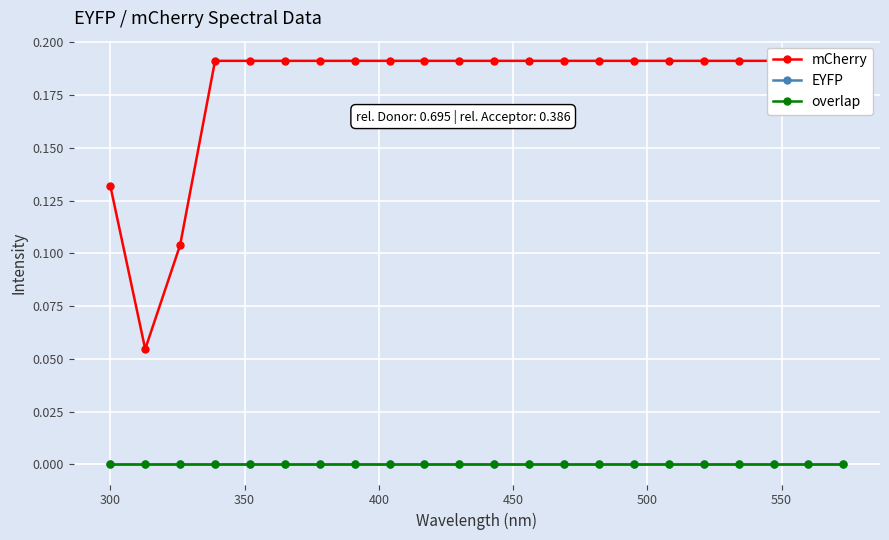

The overlap series shows 0.0 at 400. True or false?

True